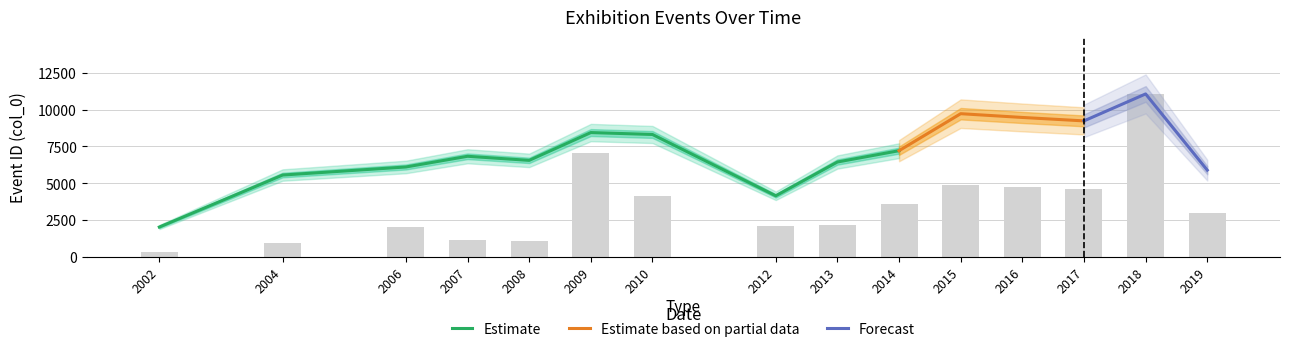

Which category has the lowest value in the Estimate series?

2002